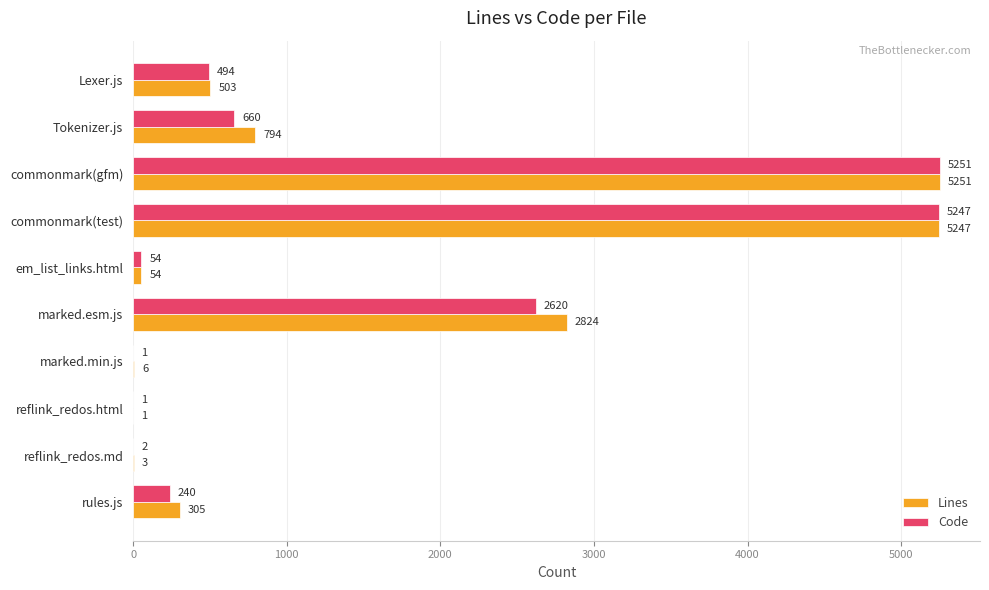

What is the sum of all Code values?

14570